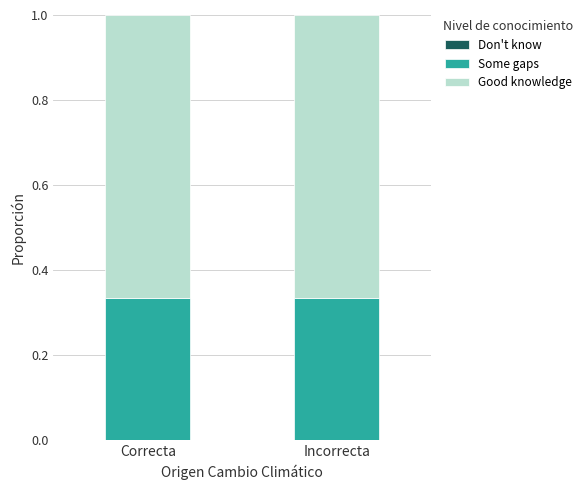

How many data points does each series have?

2